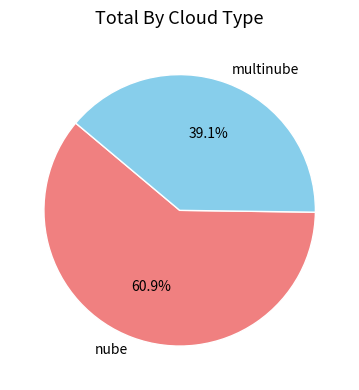

Approximately how many times larger is the value at nube compared to multinube?

1.6